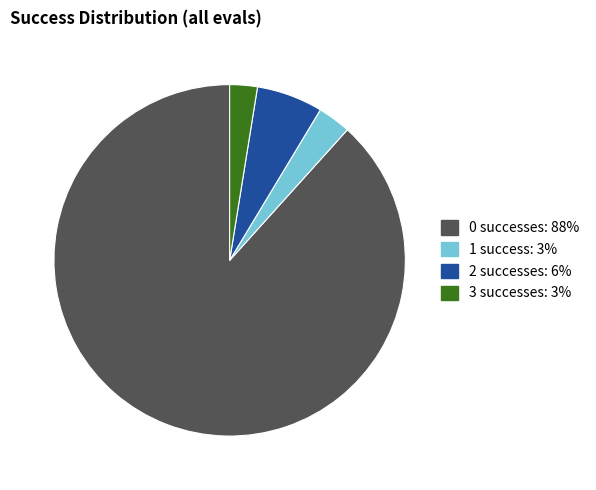

Which has a higher value, 1 success: 3% or 3 successes: 3%?

1 success: 3%